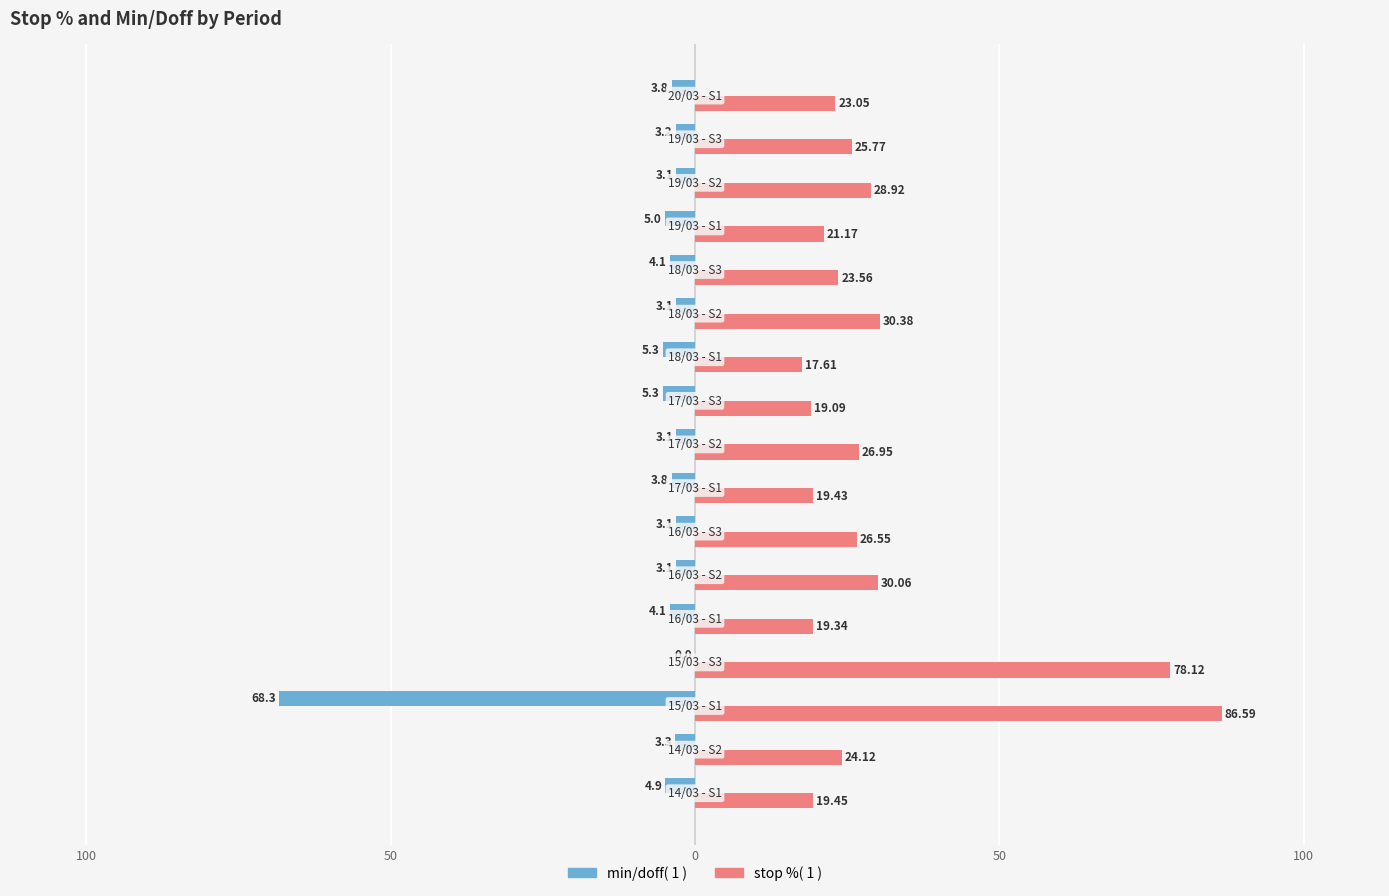

What are all the series names shown in the legend?

min/doff( 1 ), stop %( 1 )